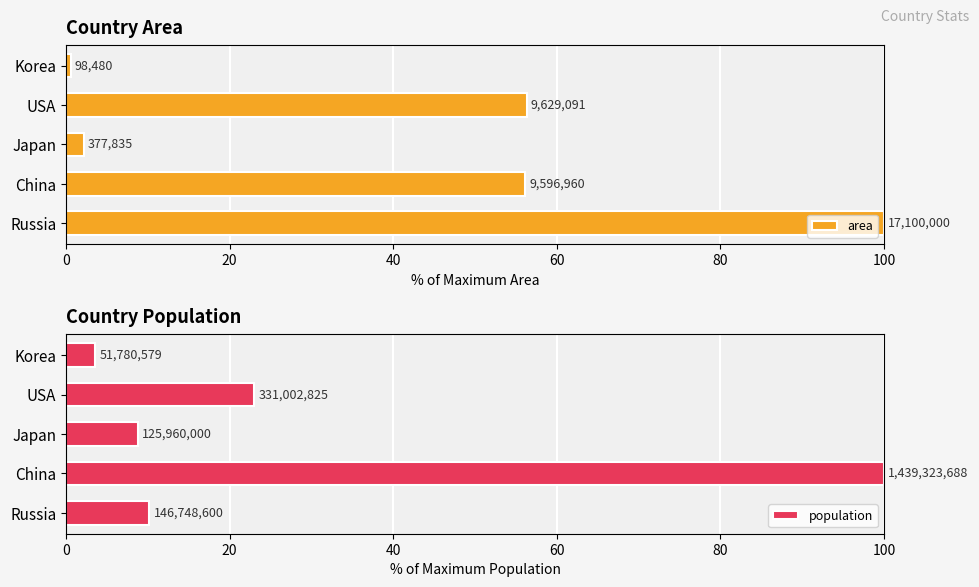

True or false: area has a value of 2.2 at Japan.

True